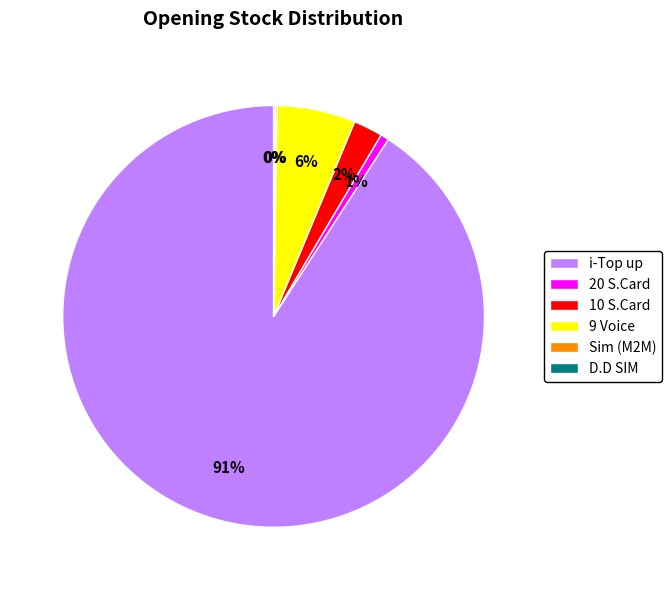

To the nearest percent, what is the average slice percentage?

17%